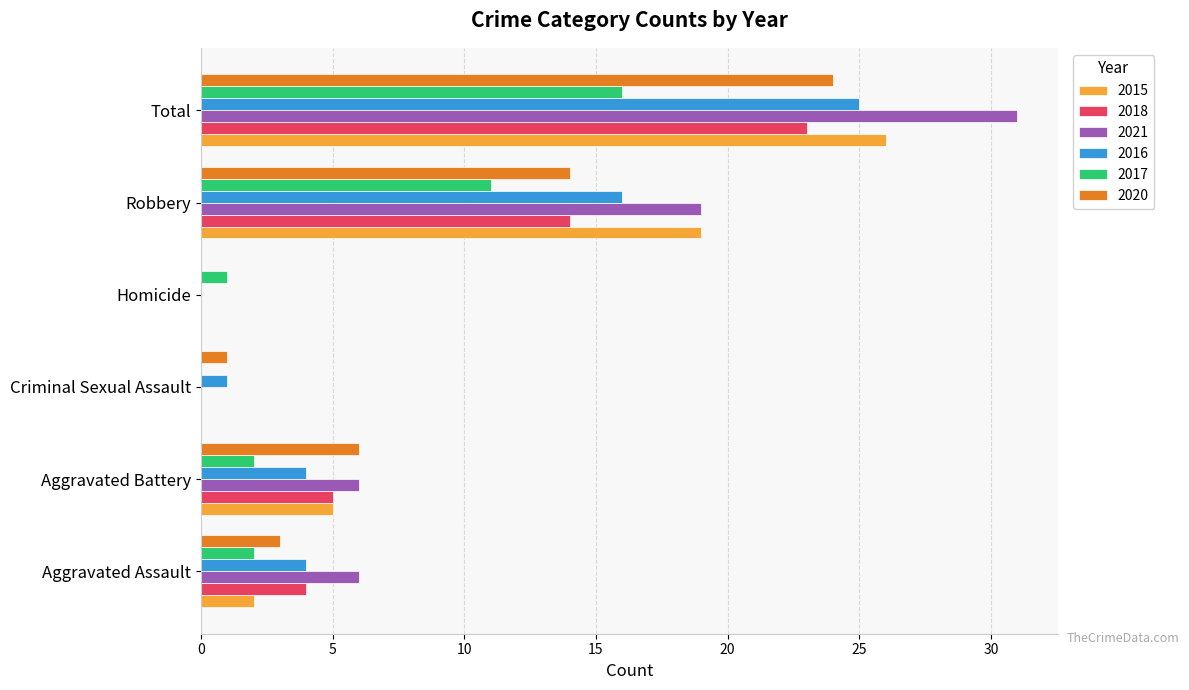

Between Aggravated Battery and Criminal Sexual Assault, which series saw the biggest shift?

2021